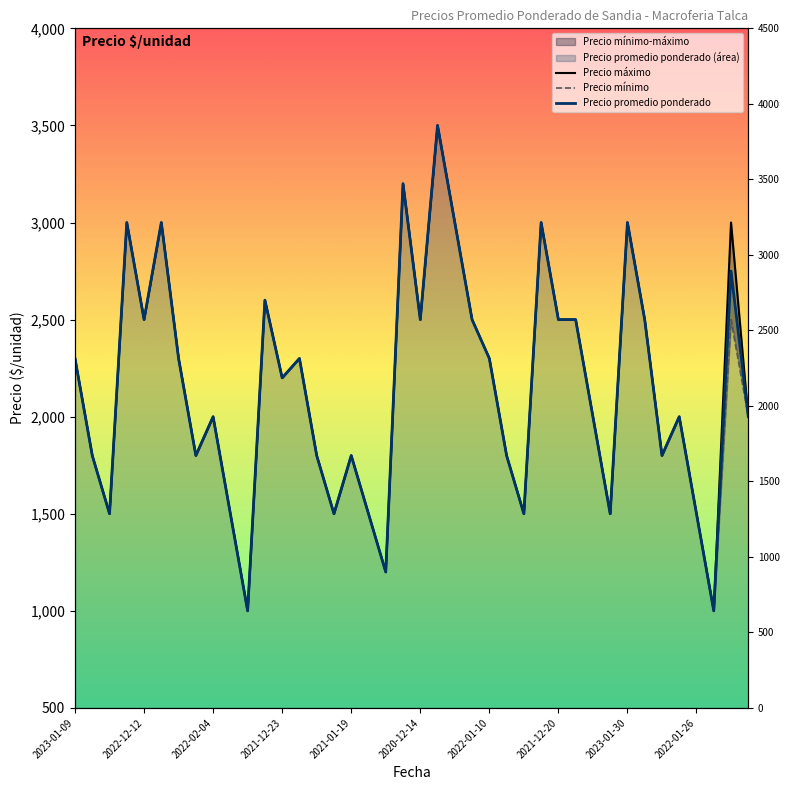

At which category is the sum across all series the highest?

21